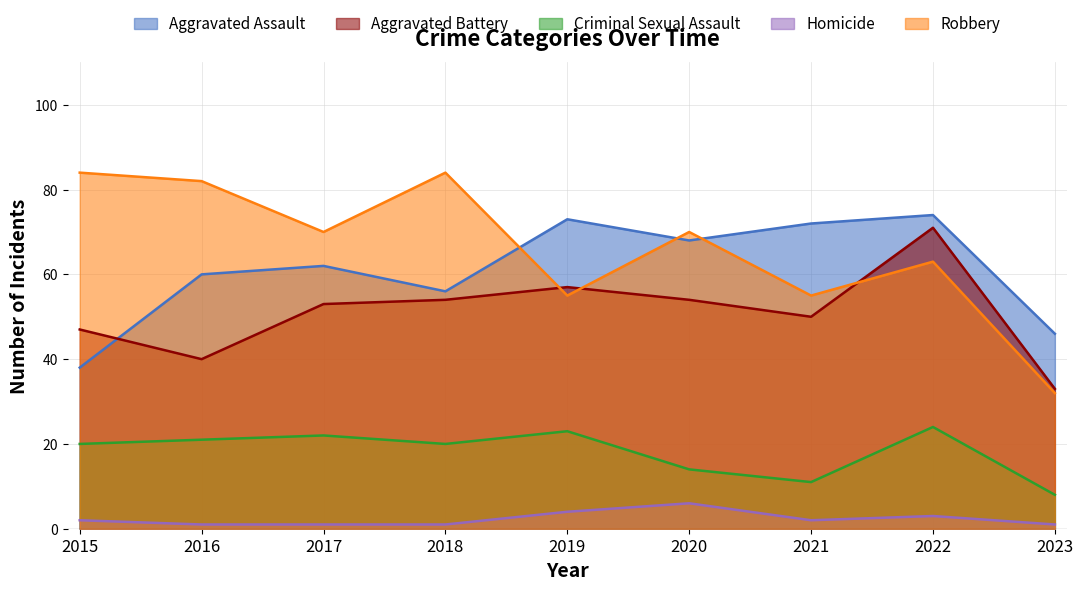

What is the value of the Homicide point at the 8th from the left?

3